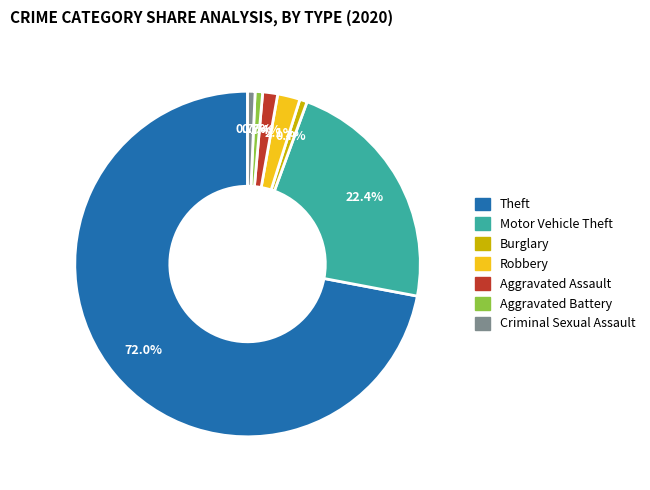

Which category has the biggest portion of the pie?

Theft